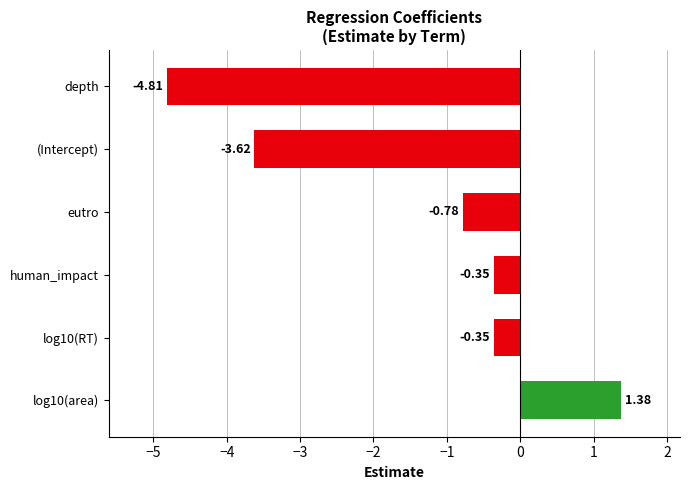

Which has a higher value, (Intercept) or human_impact?

human_impact